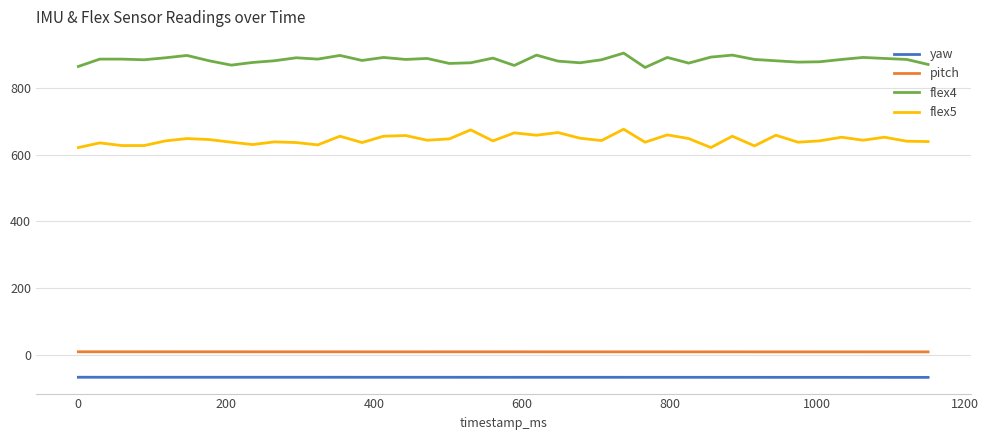

Which series has the largest total across all categories?

flex4